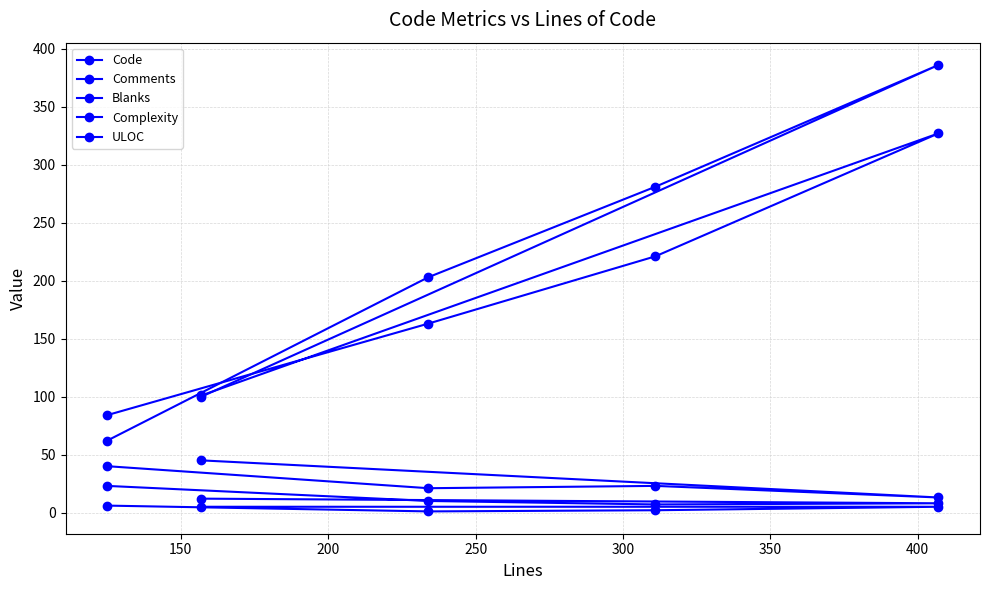

True or false: Blanks and Complexity cross at least once.

False